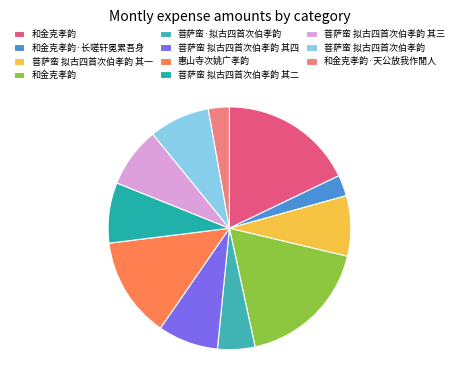

Count the number of slices in the pie.

11